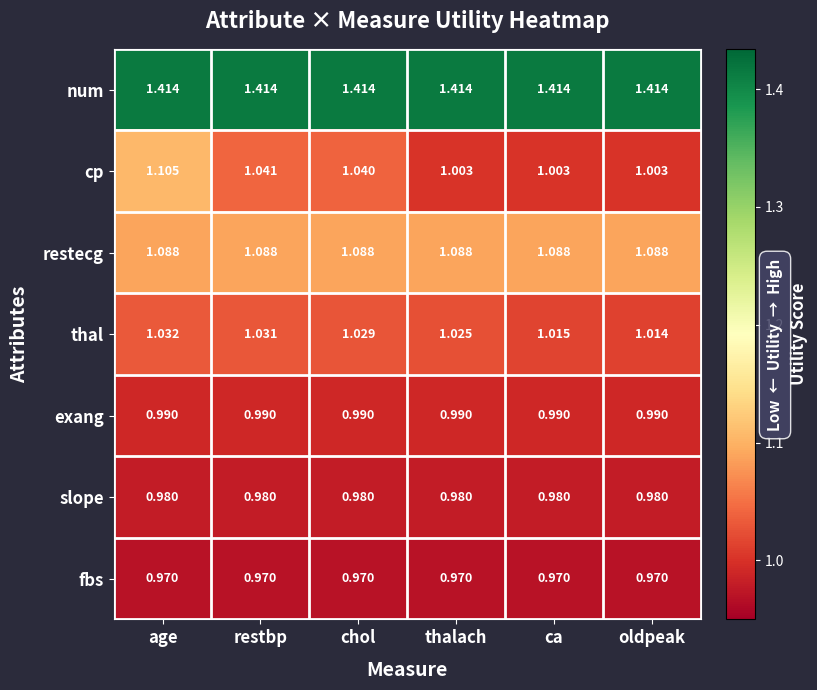

At which category is the sum across all series the highest?

age